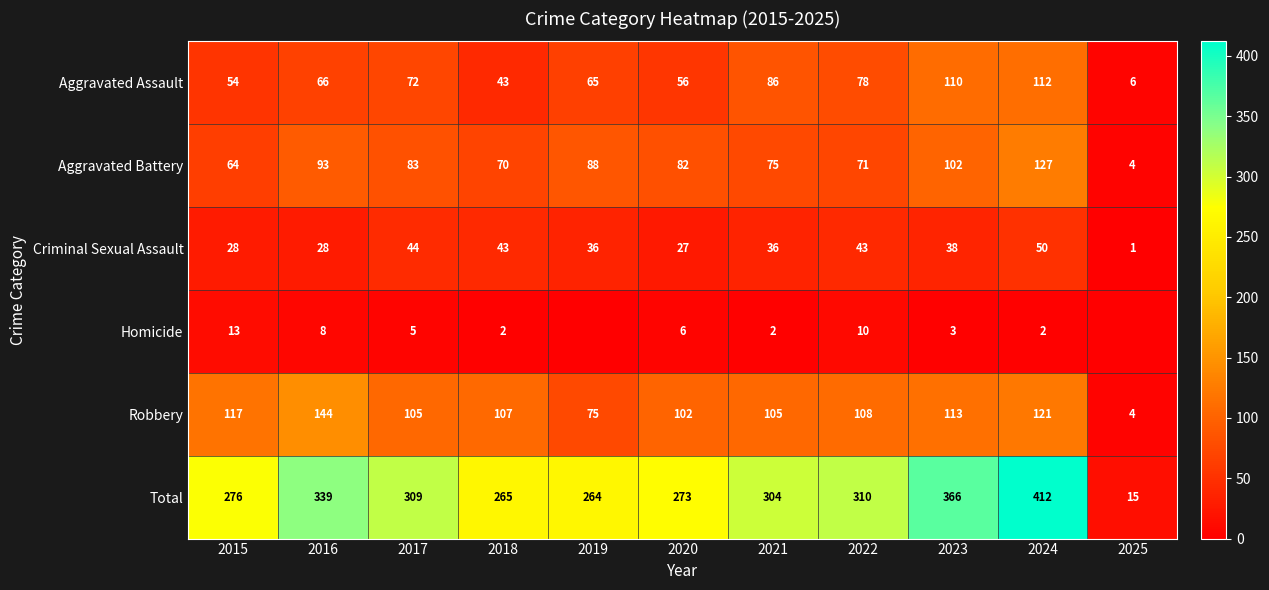

Which label corresponds to the largest value in the chart?

2024